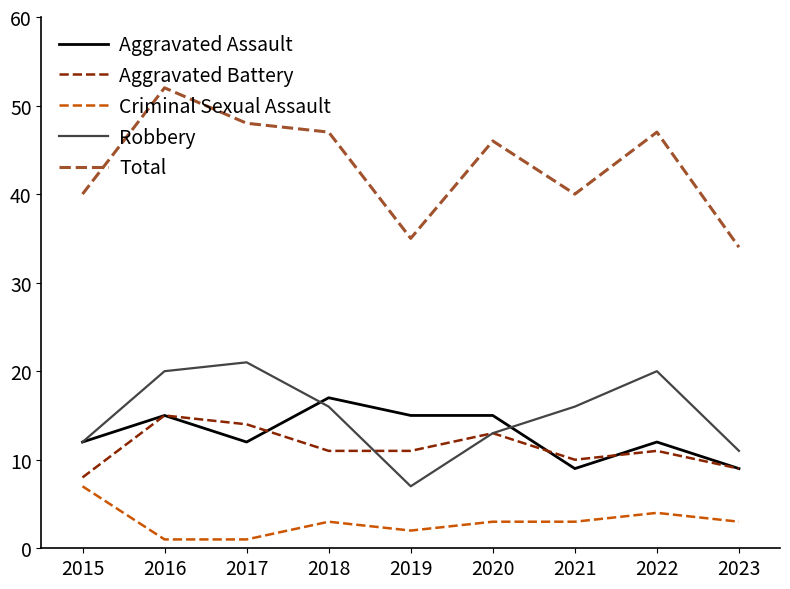

What is the sum of all Robbery values?

136